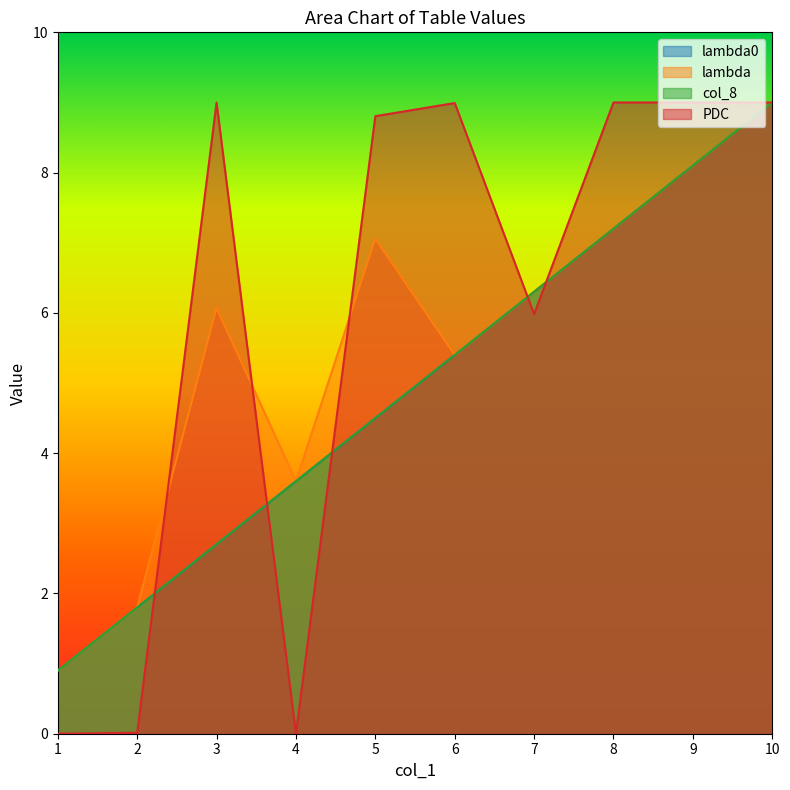

Is the value of PDC at 4 greater than the value of col_8 at 4?

No